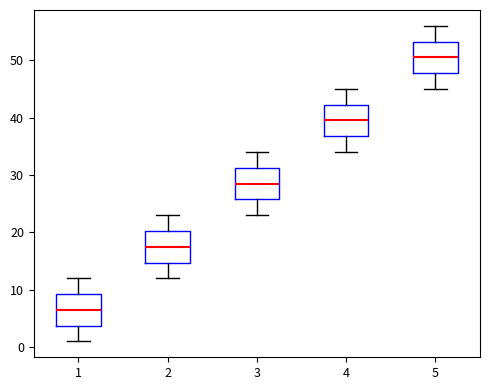

Where does the median line of the box at x = 3 sit on the y-axis? The values are not printed on the chart, so give them approximately, as read against the axis.

29